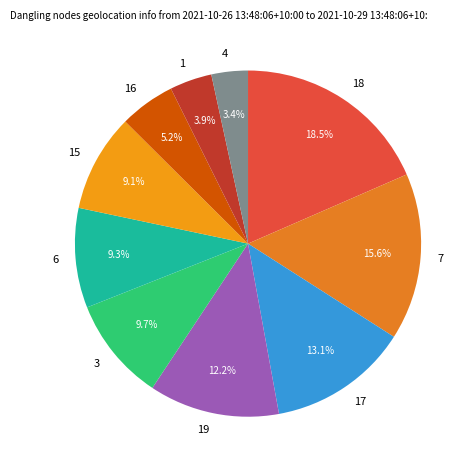

Which slice is the smallest?

4